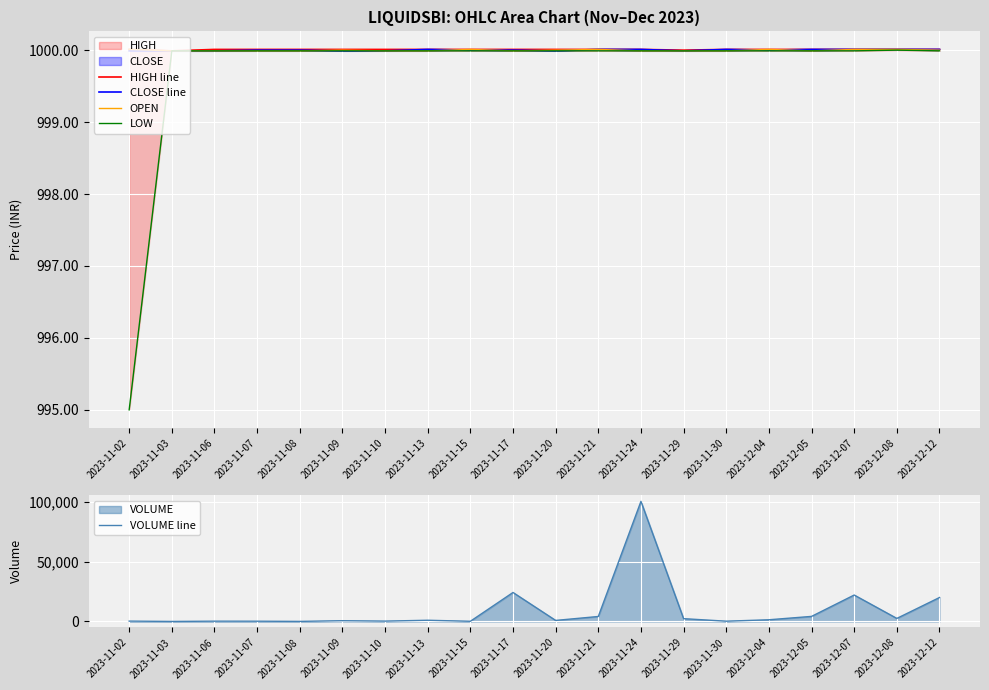

List the labels in order of LOW value, largest first.

2023-12-08, 2023-11-03, 2023-11-06, 2023-11-07, 2023-11-08, 2023-11-09, 2023-11-10, 2023-11-13, 2023-11-15, 2023-11-17, 2023-11-20, 2023-11-21, 2023-11-24, 2023-11-29, 2023-11-30, 2023-12-04, 2023-12-05, 2023-12-07, 2023-12-12, 2023-11-02